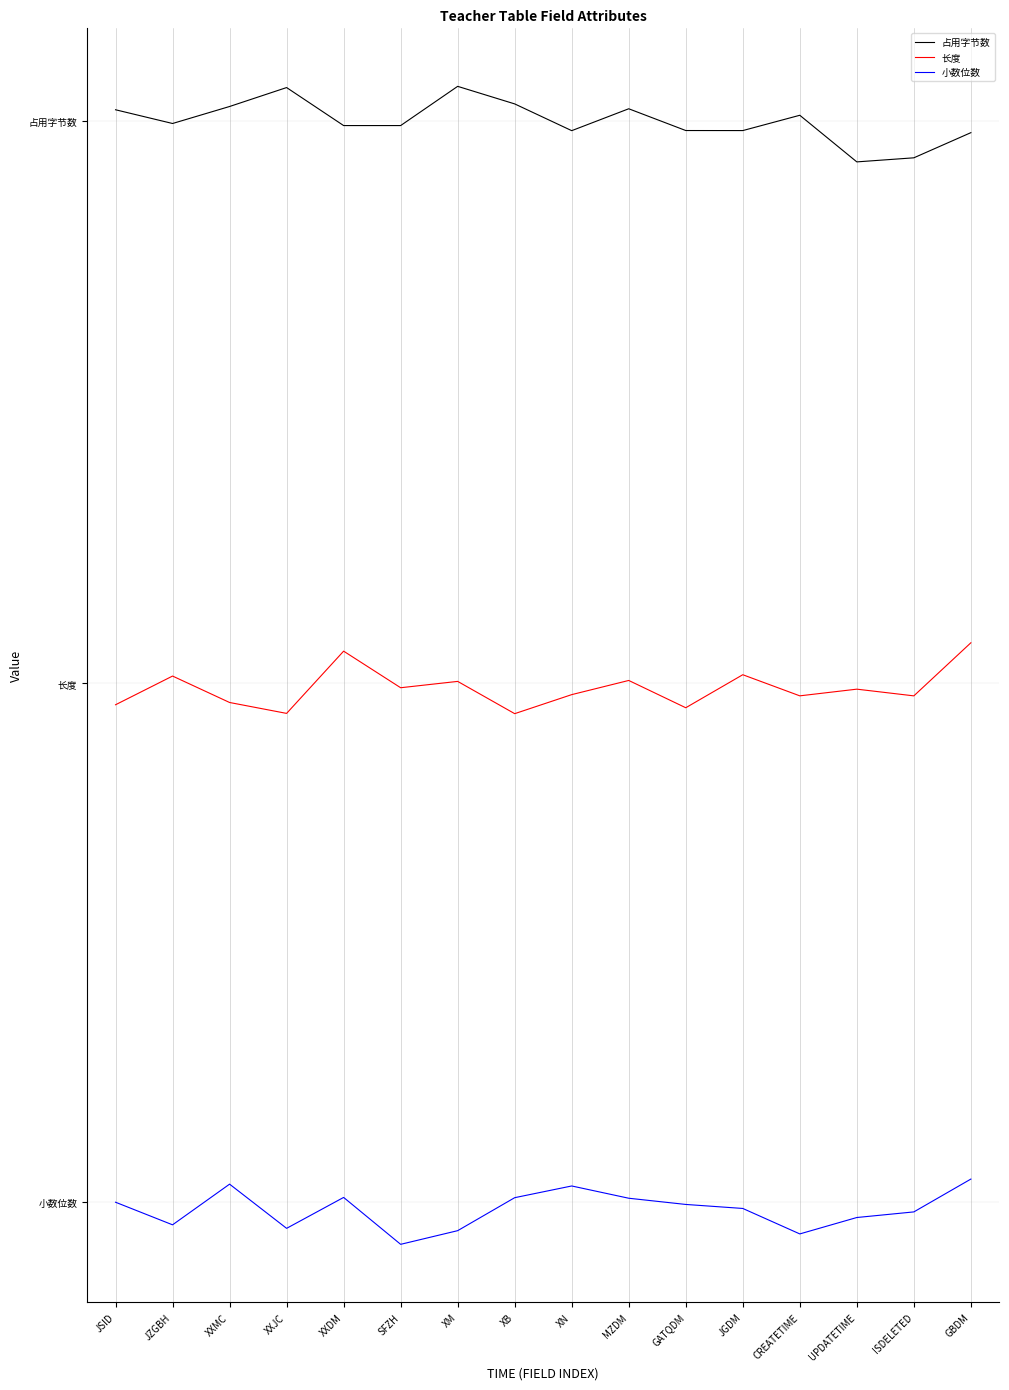

Where is the first local minimum for 占用字节数?

JZGBH